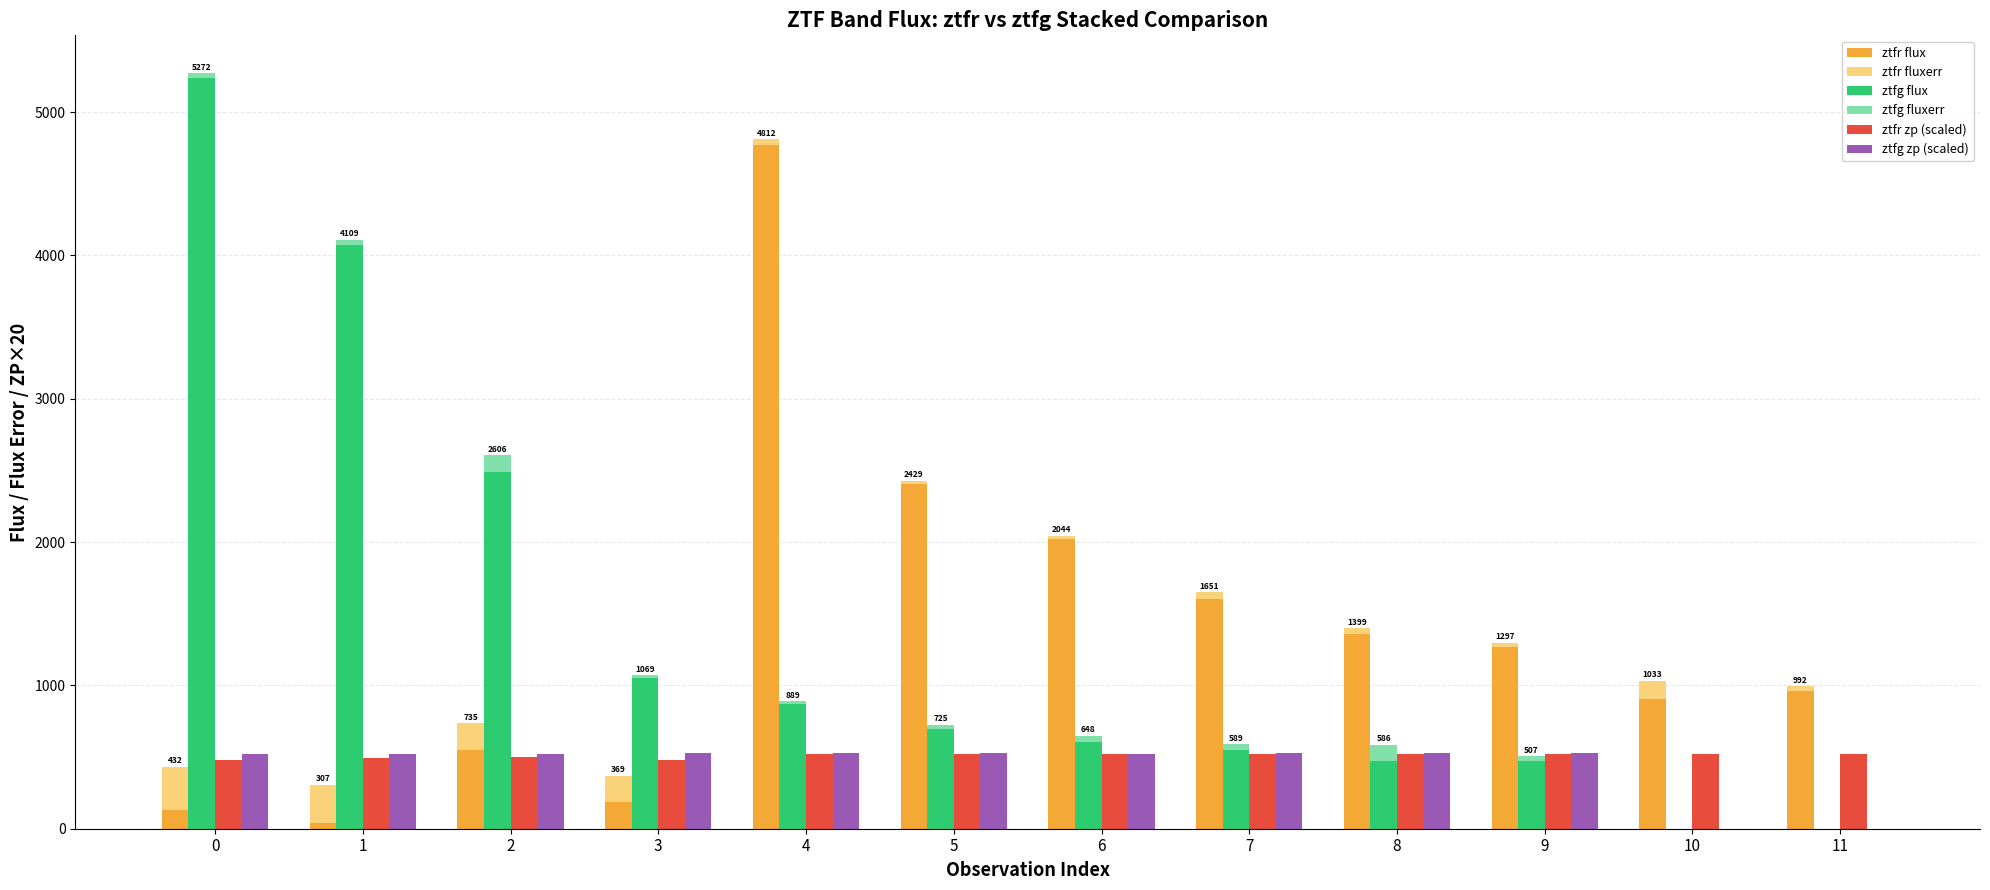

Reading left to right, list all the values displayed in this chart.

ztfr flux: 131.9	42.4	547.0	186.9	4773.3	2403.5	2020.0	1599.7	1356.6	1269.0	908.0	960.7
ztfr fluxerr: 299.7	264.2	187.9	181.6	38.2	25.5	23.7	51.4	42.6	28.1	124.9	31.6
ztfg flux: 5235.3	4074.1	2492.0	1050.3	872.5	694.9	604.5	550.3	471.2	474.8	0.0	0.0
ztfg fluxerr: 36.7	35.0	114.0	19.0	17.0	29.7	43.7	38.8	115.0	32.5	0.0	0.0
ztfr zp (scaled): 481.0	492.4	497.4	481.5	524.0	523.9	524.2	523.8	523.8	524.8	523.3	524.3
ztfg zp (scaled): 524.4	523.6	524.1	526.2	526.0	525.8	524.6	526.1	525.5	525.9	0.0	0.0